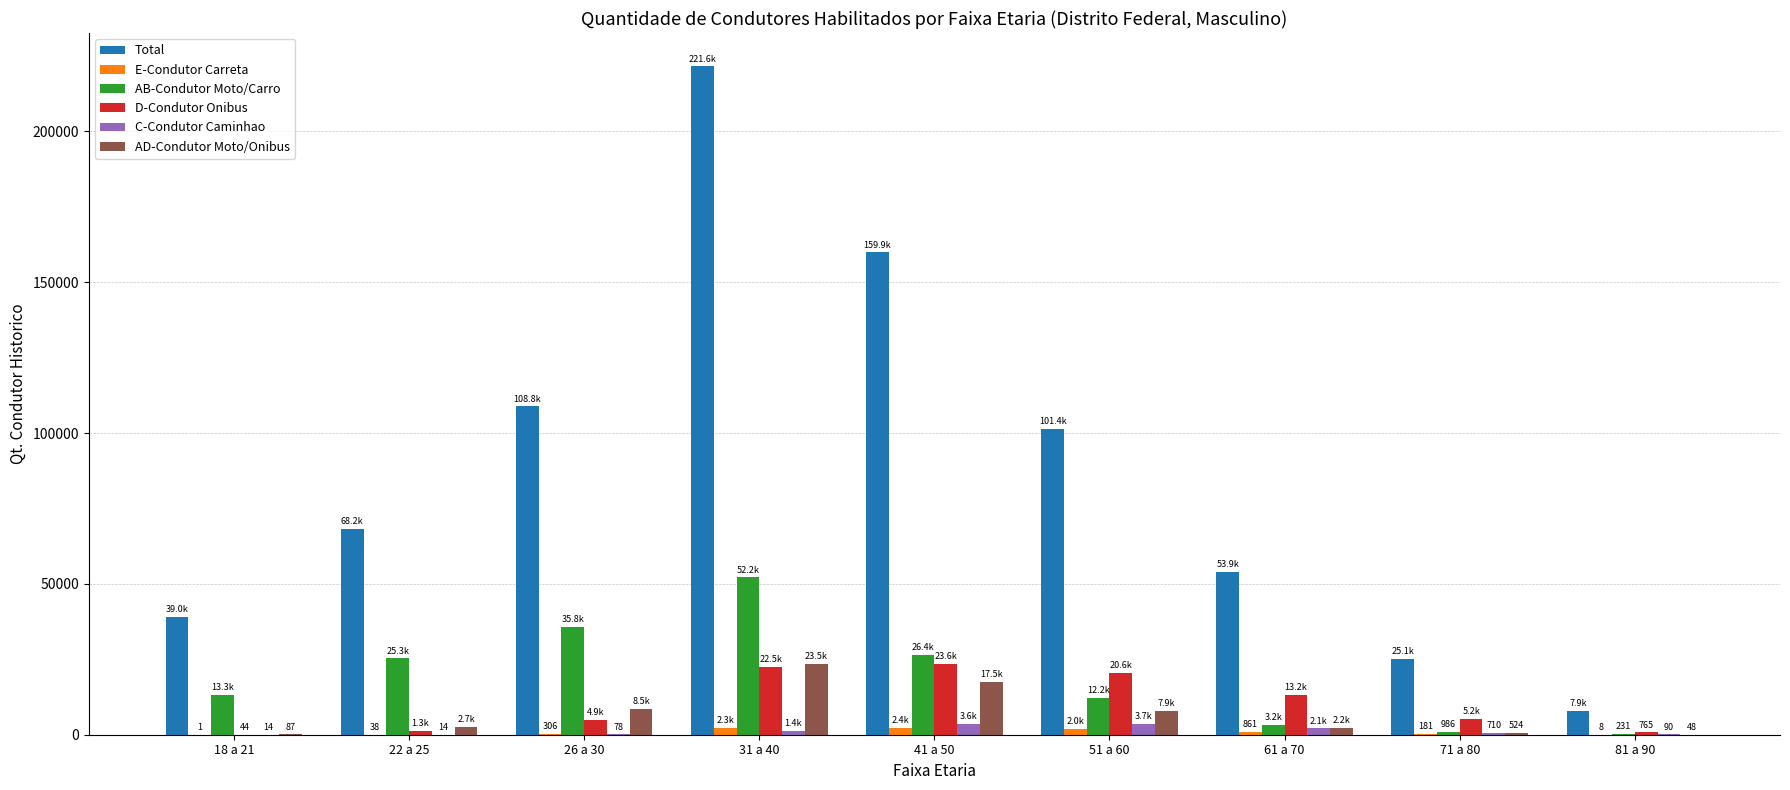

What is the maximum value shown in the chart?

221569